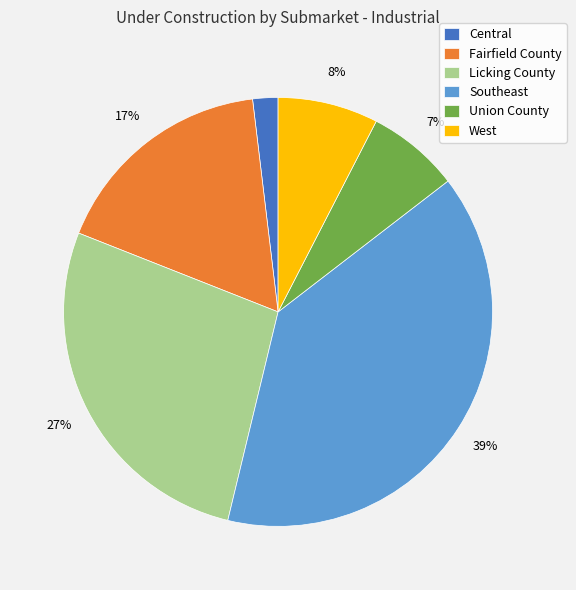

Does Central account for over 50% of the chart?

No